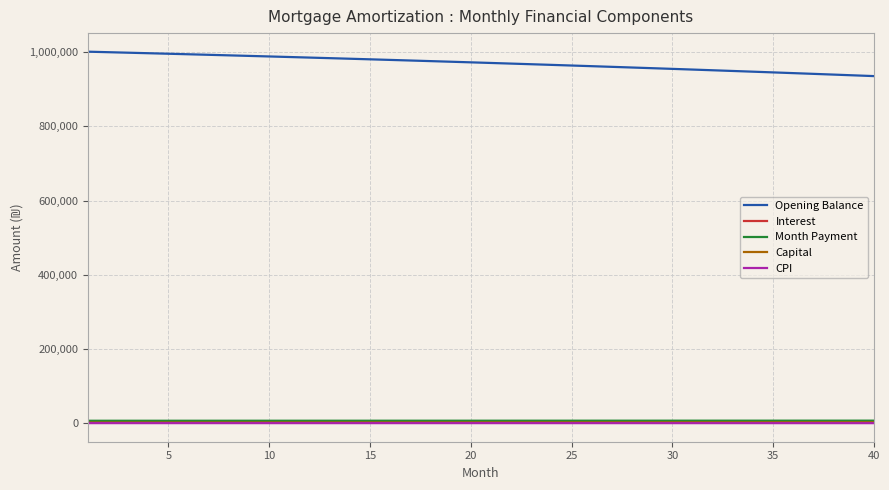

Which series has the largest total across all categories?

Opening Balance